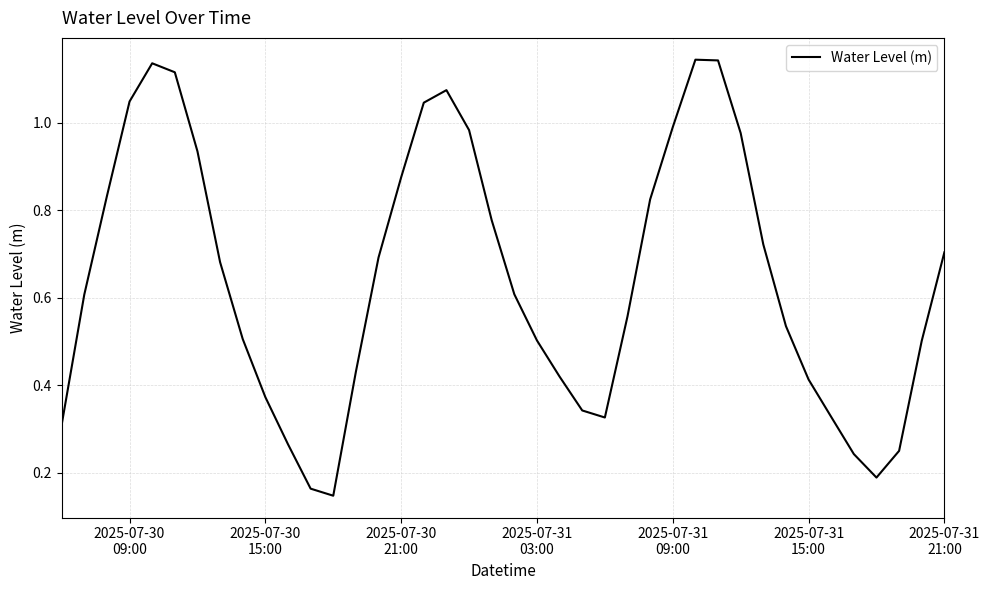

How many interior local valleys (lower than both neighbors) does the data have?

3